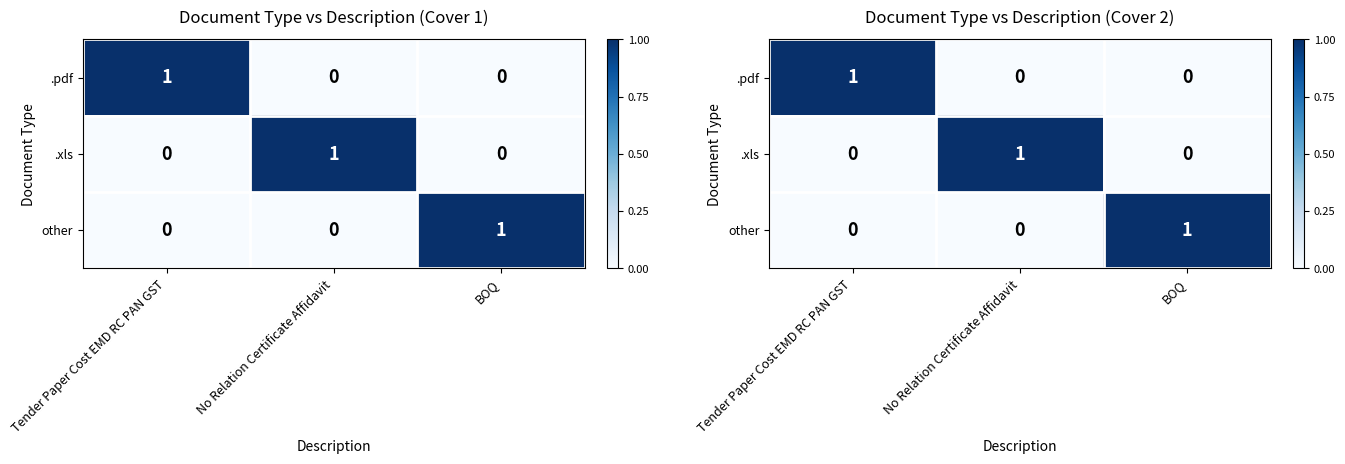

At which label is .xls closest to 0?

Tender Paper Cost EMD RC PAN GST